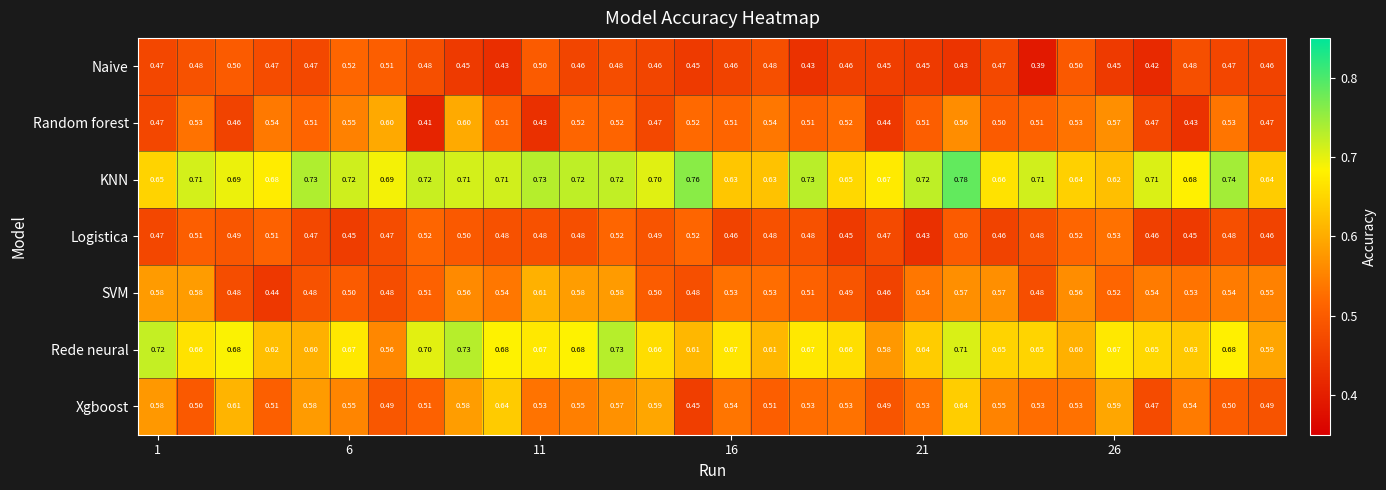

List the series in order of their peak value, lowest first.

Naive, Logistica, Random forest, SVM, Xgboost, Rede neural, KNN